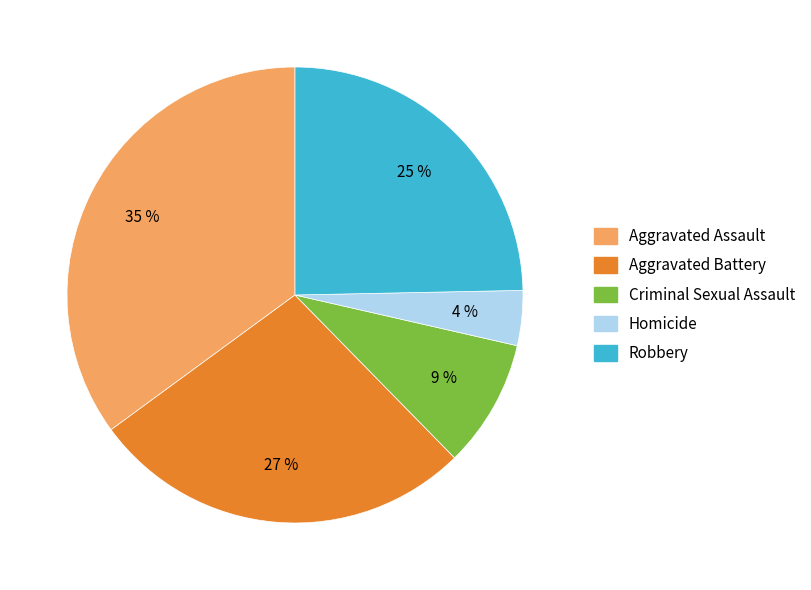

Combined, do Criminal Sexual Assault and Homicide account for over 50%?

No